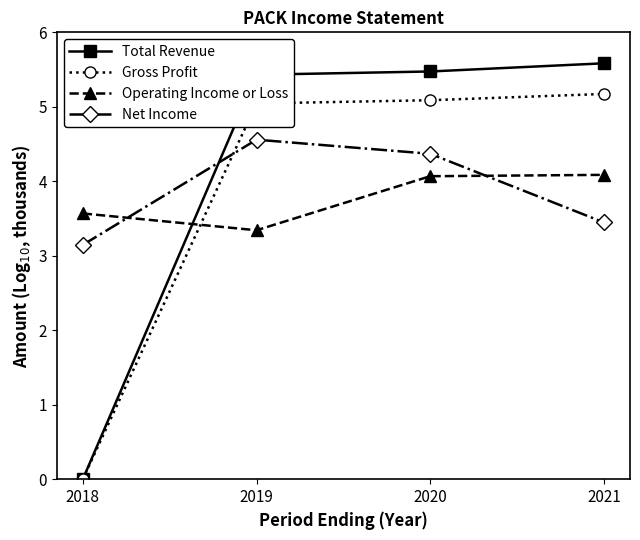

Where is Net Income nearest to the value 3?

2018